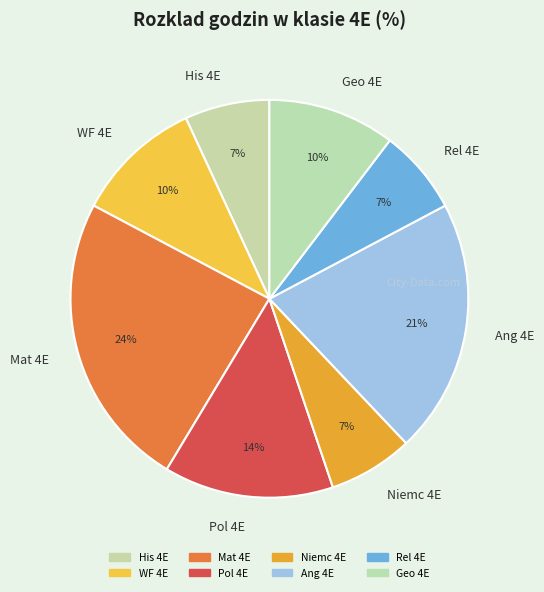

The Ang 4E slice represents 26% of the pie. True or false?

False